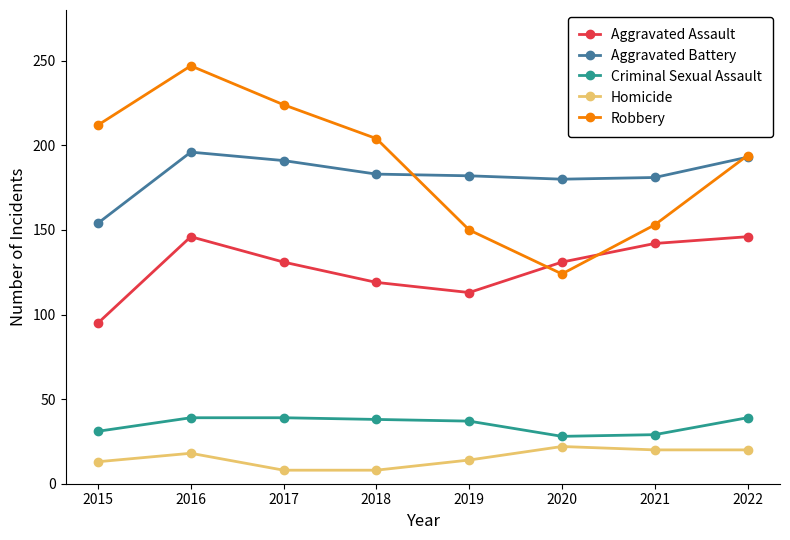

Count the number of data series in this chart.

5